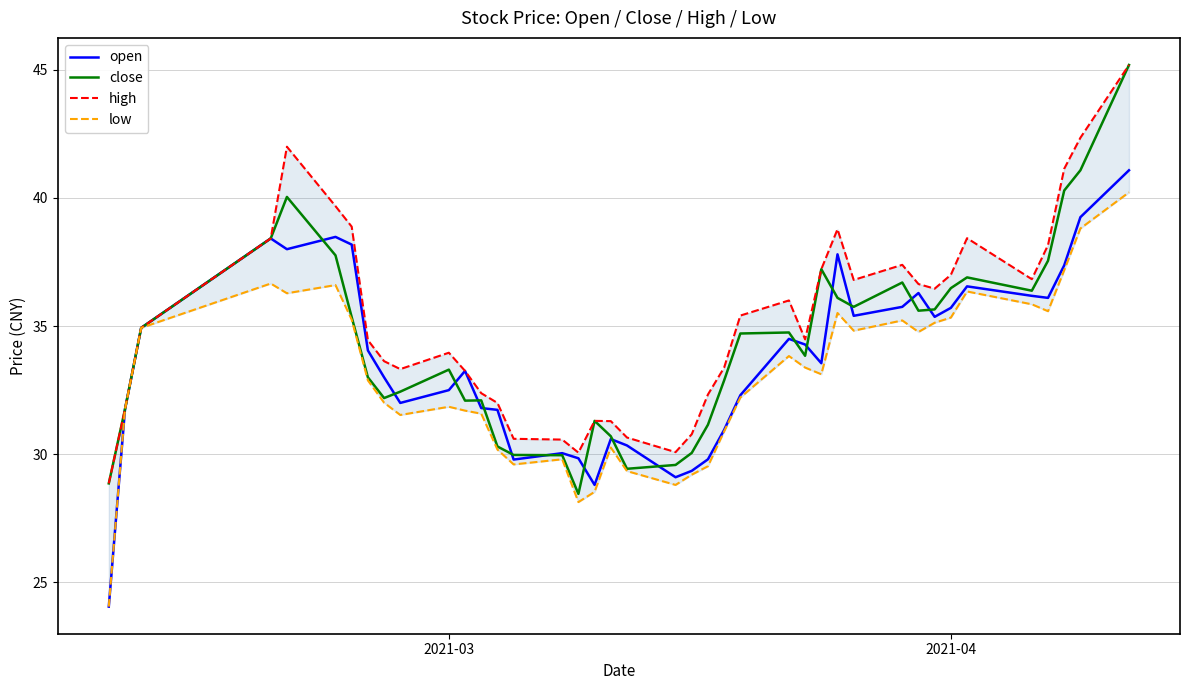

Which series has the largest range (max minus min)?

open